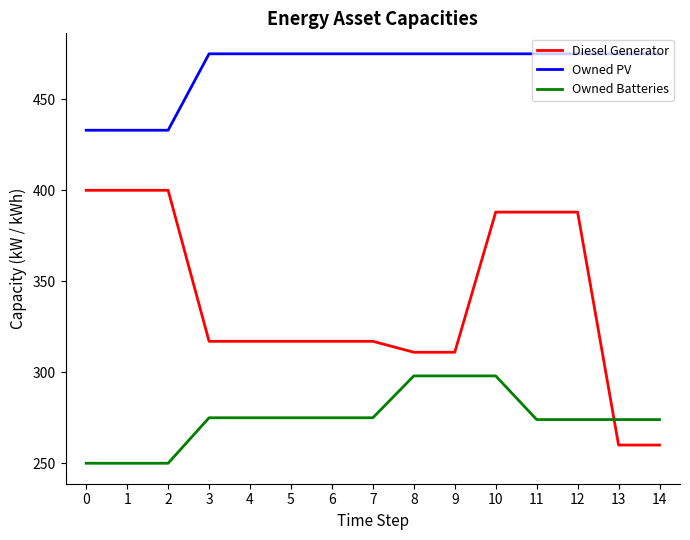

True or false: Diesel Generator and Owned PV intersect in this chart.

False